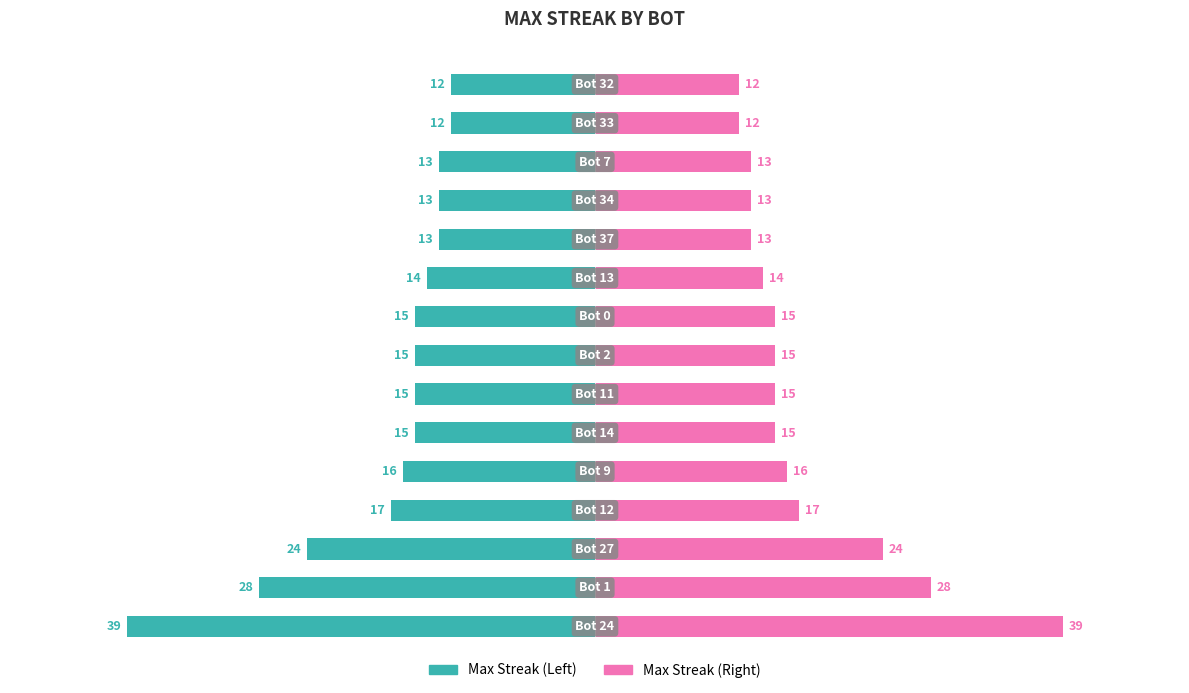

Between 1 and 4, which series saw the biggest shift?

Max Streak (left)